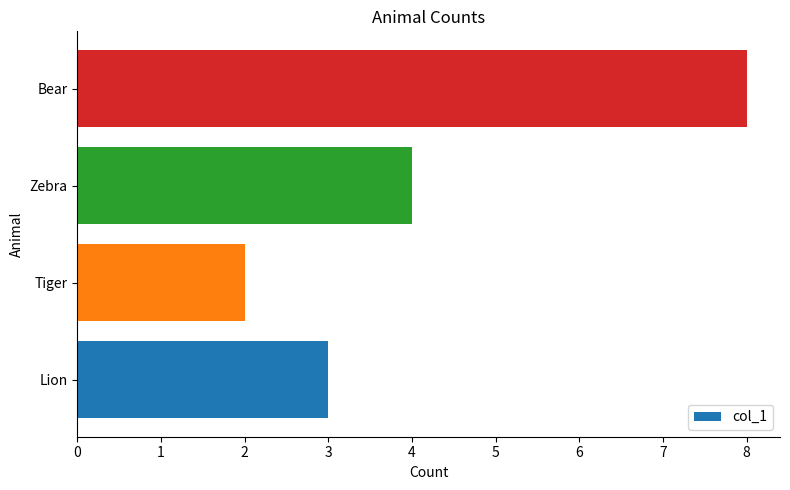

What is the change in value from Zebra to Bear?

+4